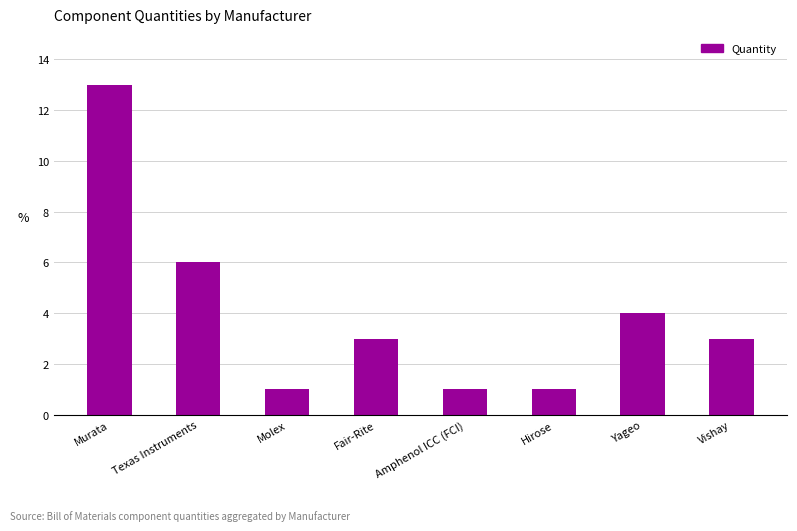

What is the maximum value shown in the chart?

13